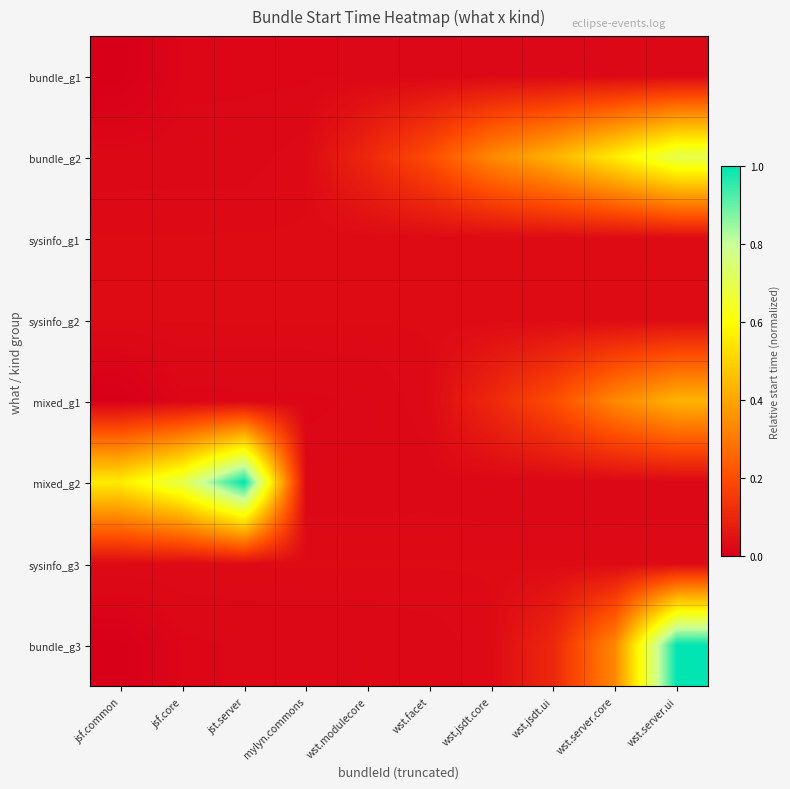

At how many categories does at least one series exceed 0?

10